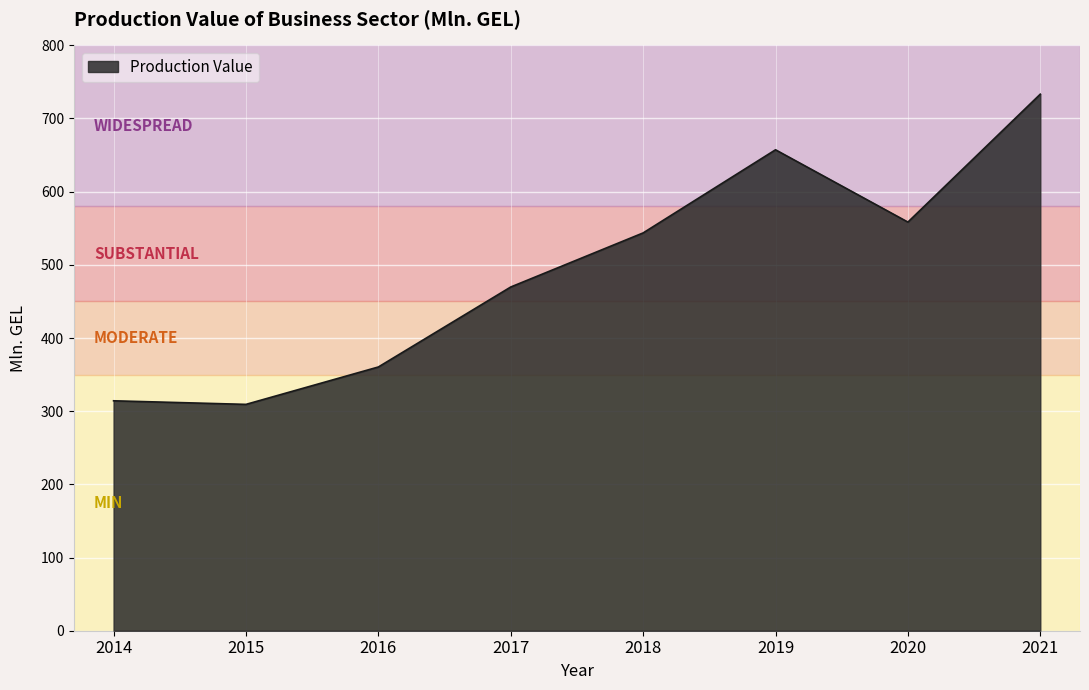

Which has a higher value, 2014 or 2018?

2018